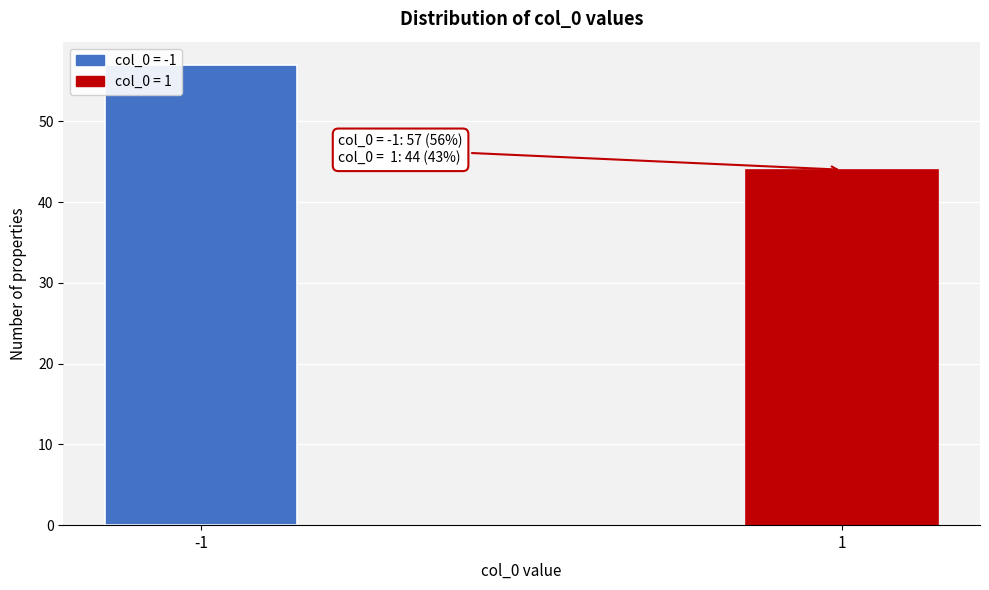

Reading left to right, list all the values displayed in this chart.

-1=57	1=44